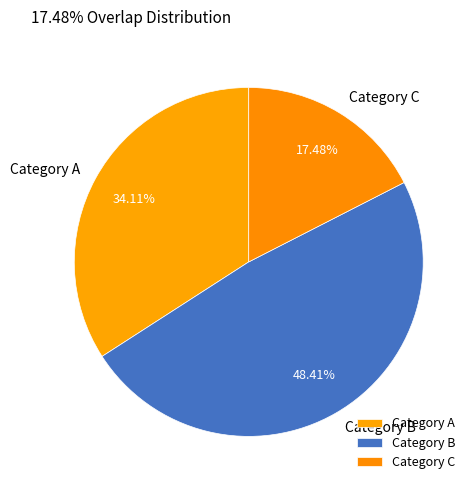

Approximately how many times larger is the value at Category B compared to Category A?

1.4